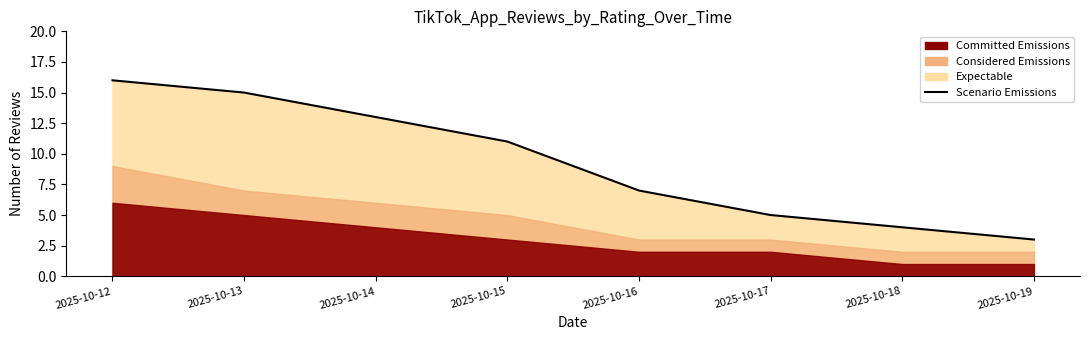

Read the value at 2025-10-15.

11